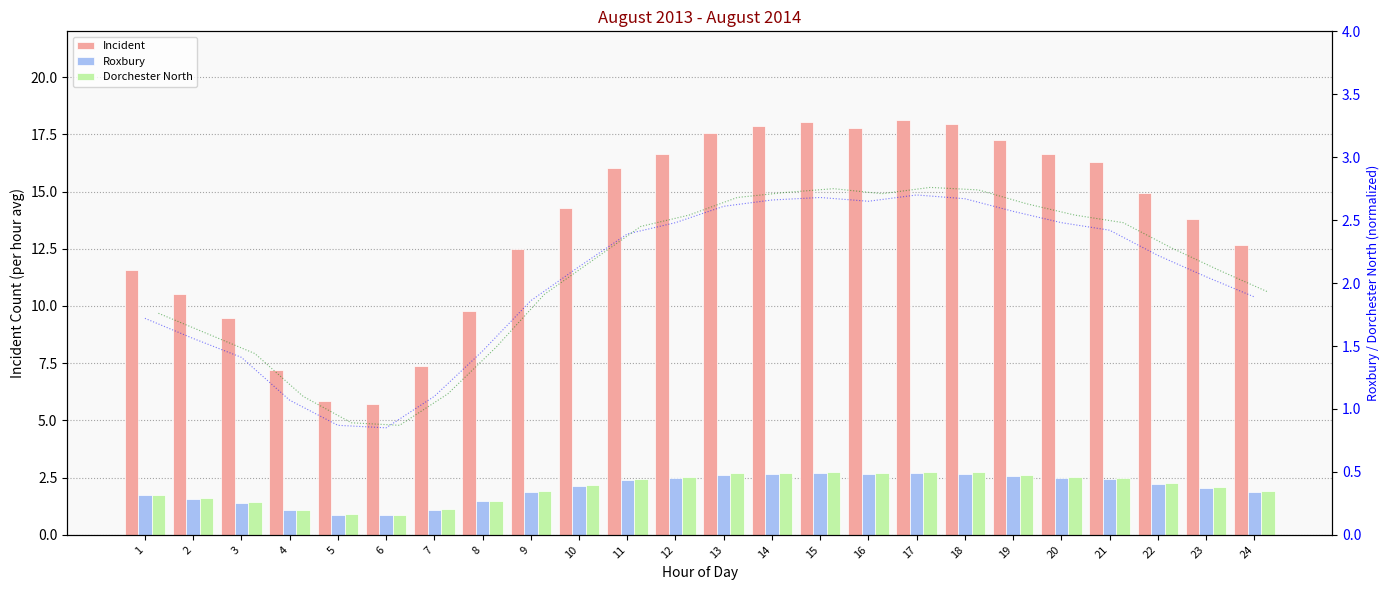

What is the total value across all series at 11?

20.9